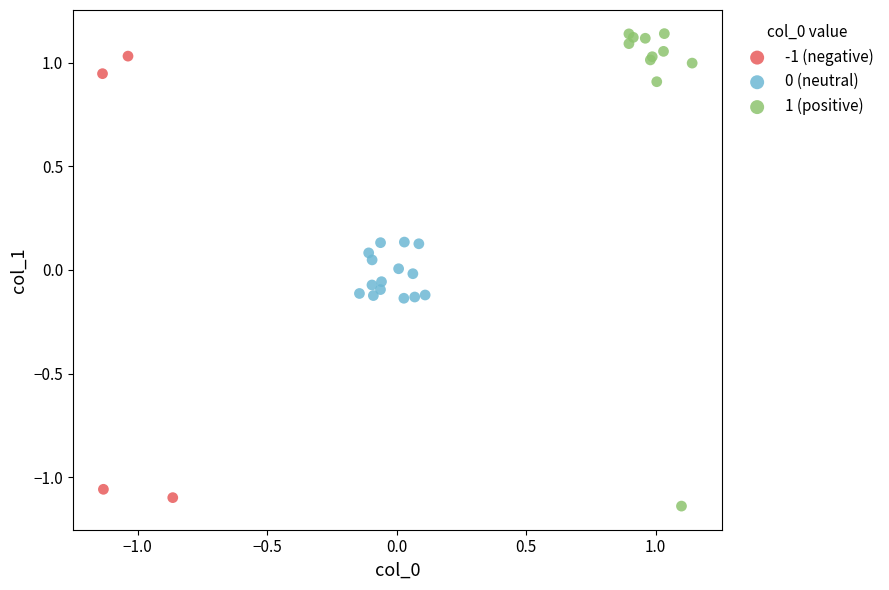

Which series reaches the maximum Y coordinate?

1 (positive)